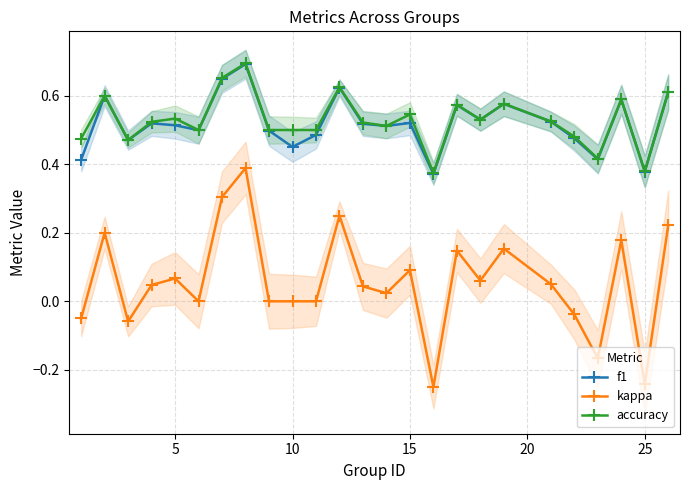

True or false: kappa and f1 cross at least once.

False